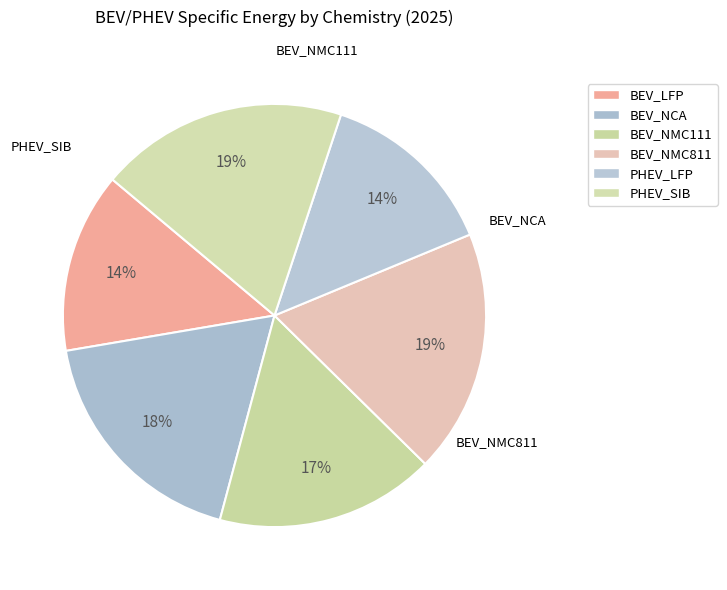

How many slices are in this pie chart?

6